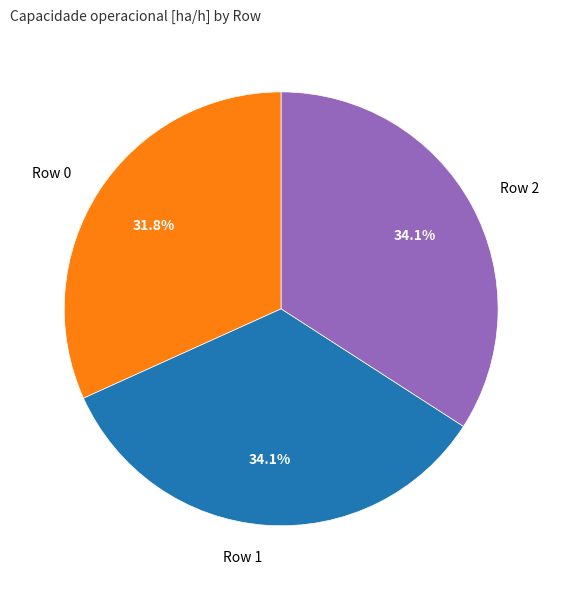

How many segments does this pie chart have?

3